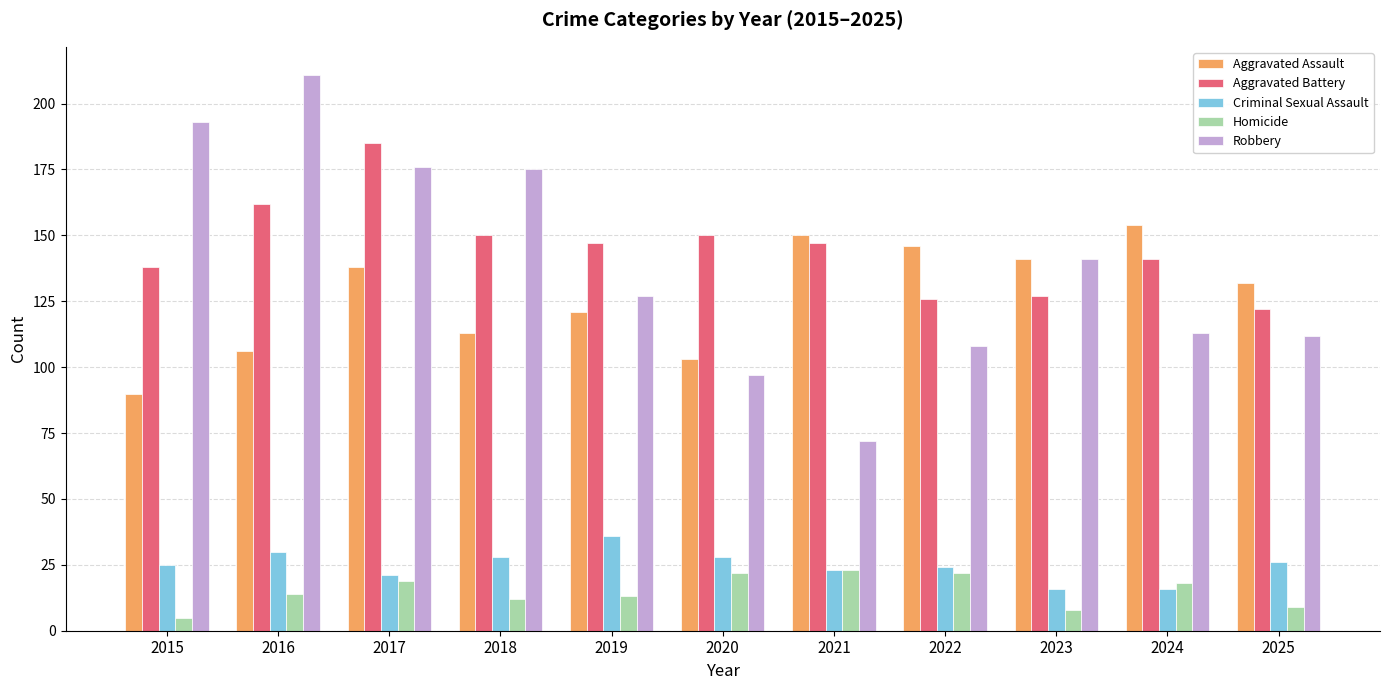

Reading left to right, extract all data points from this chart.

Aggravated Assault: 2015=90	2016=106	2017=138	2018=113	2019=121	2020=103	2021=150	2022=146	2023=141	2024=154	2025=132
Aggravated Battery: 2015=138	2016=162	2017=185	2018=150	2019=147	2020=150	2021=147	2022=126	2023=127	2024=141	2025=122
Criminal Sexual Assault: 2015=25	2016=30	2017=21	2018=28	2019=36	2020=28	2021=23	2022=24	2023=16	2024=16	2025=26
Homicide: 2015=5	2016=14	2017=19	2018=12	2019=13	2020=22	2021=23	2022=22	2023=8	2024=18	2025=9
Robbery: 2015=193	2016=211	2017=176	2018=175	2019=127	2020=97	2021=72	2022=108	2023=141	2024=113	2025=112